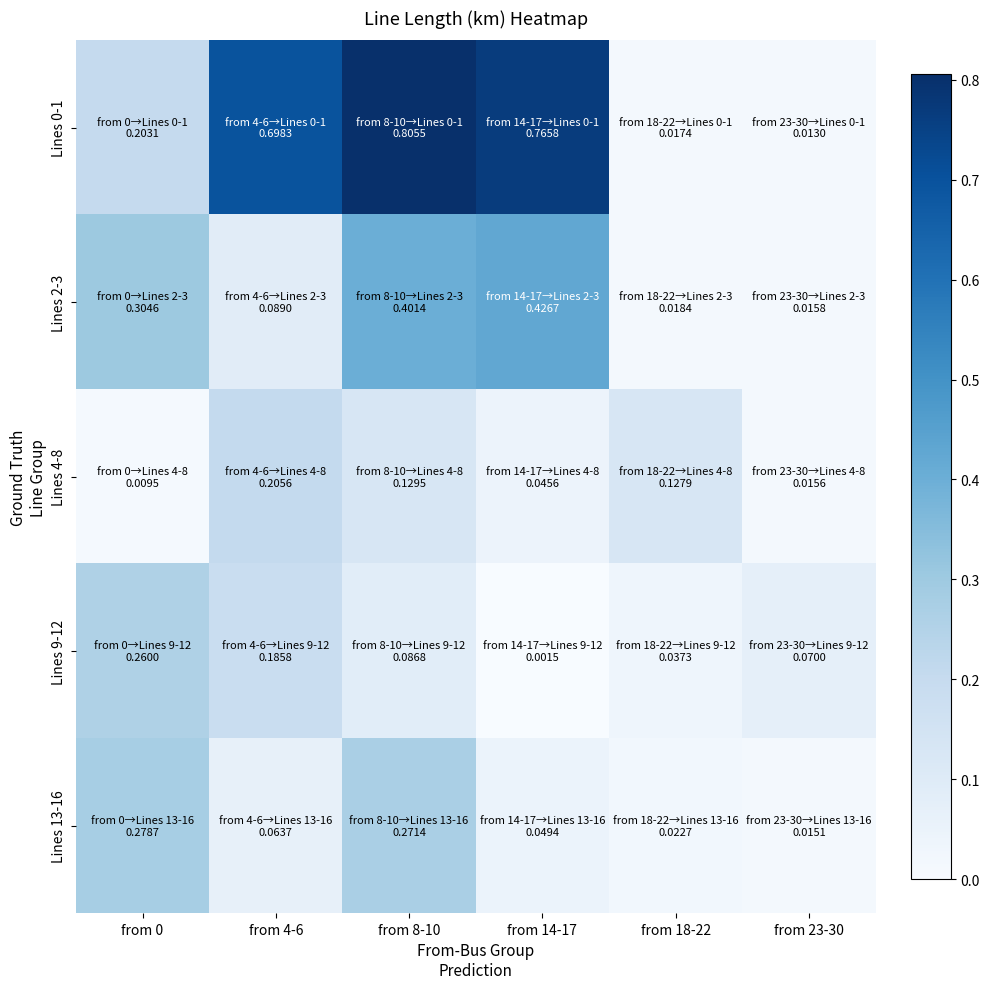

Rank the series at from 8-10 from highest to lowest value.

Lines 0-1, Lines 2-3, Lines 13-16, Lines 4-8, Lines 9-12